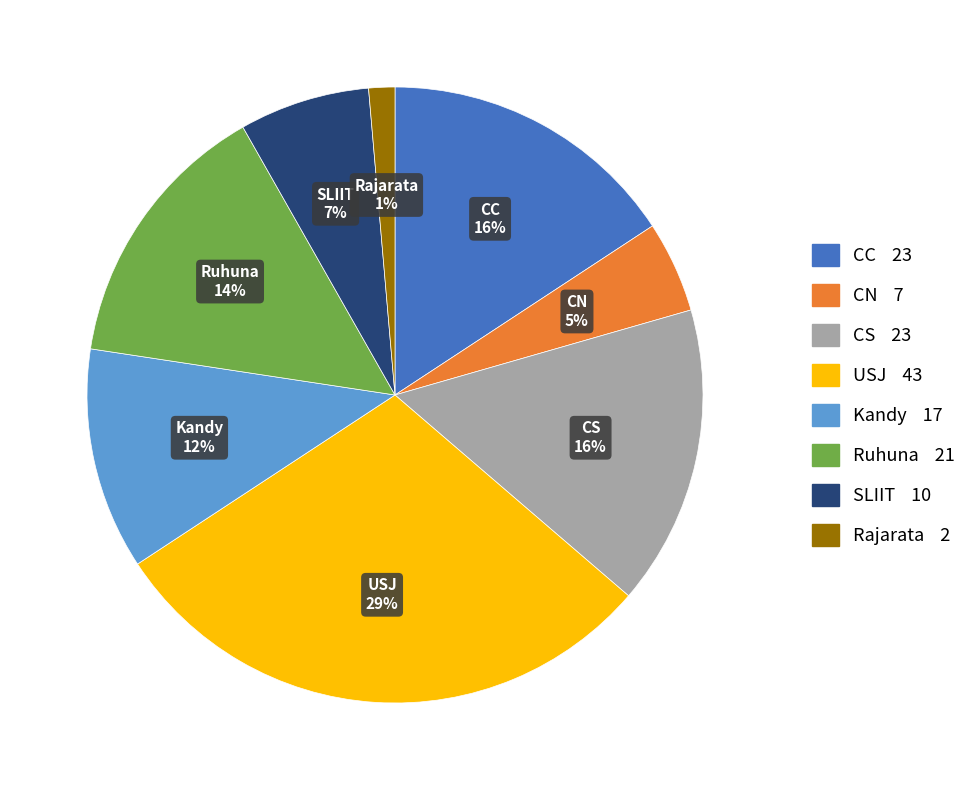

To the nearest percent, what is the difference between the largest and smallest slice percentages?

28%